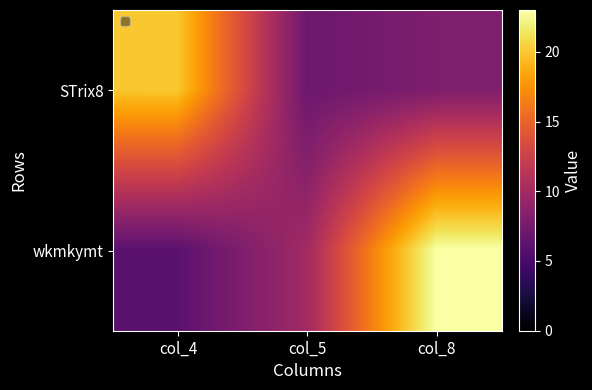

How many series are shown in this chart?

2